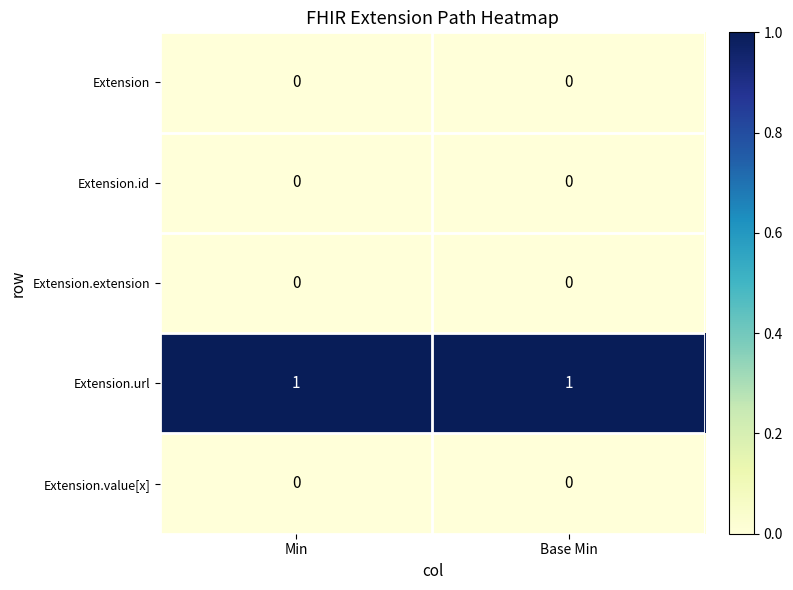

The value of Extension.url at Min is 1. True or false?

True